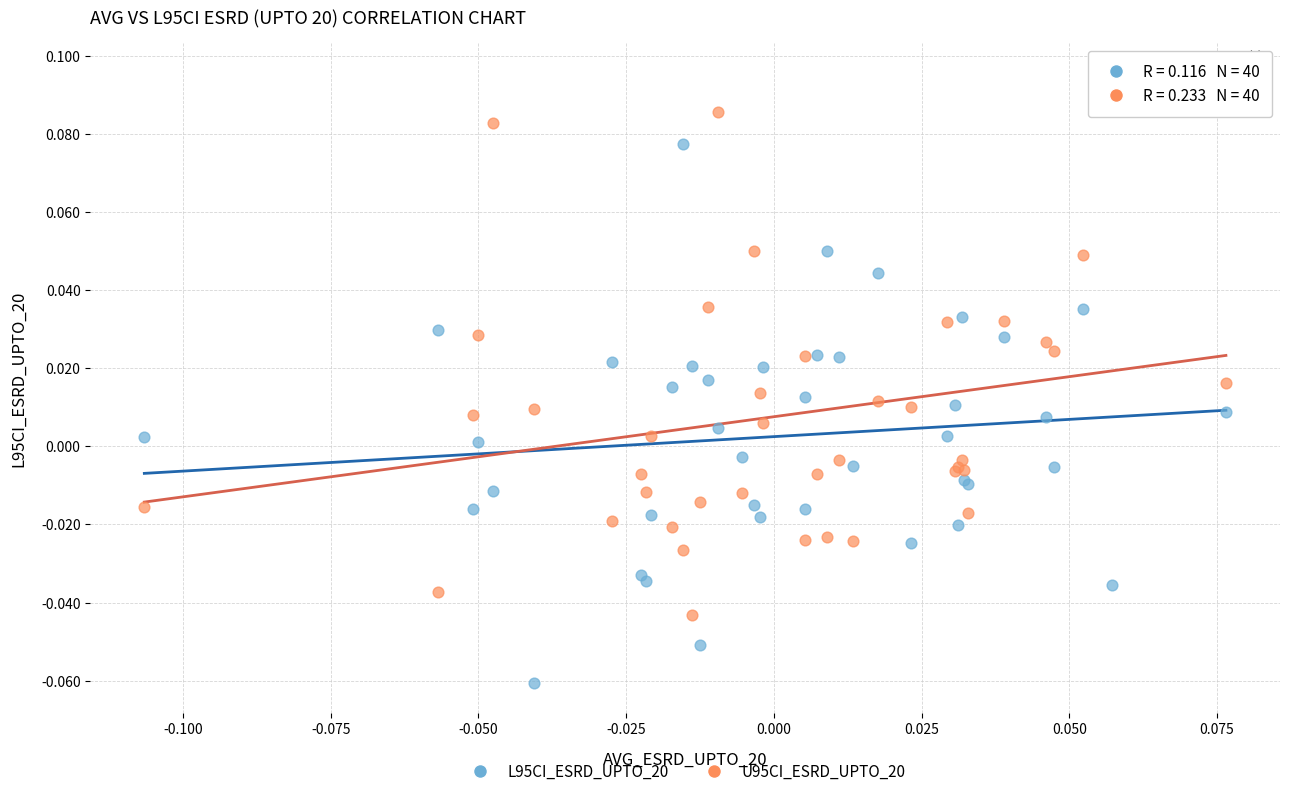

Which series contains the lowest Y value?

L95CI_ESRD_UPTO_20